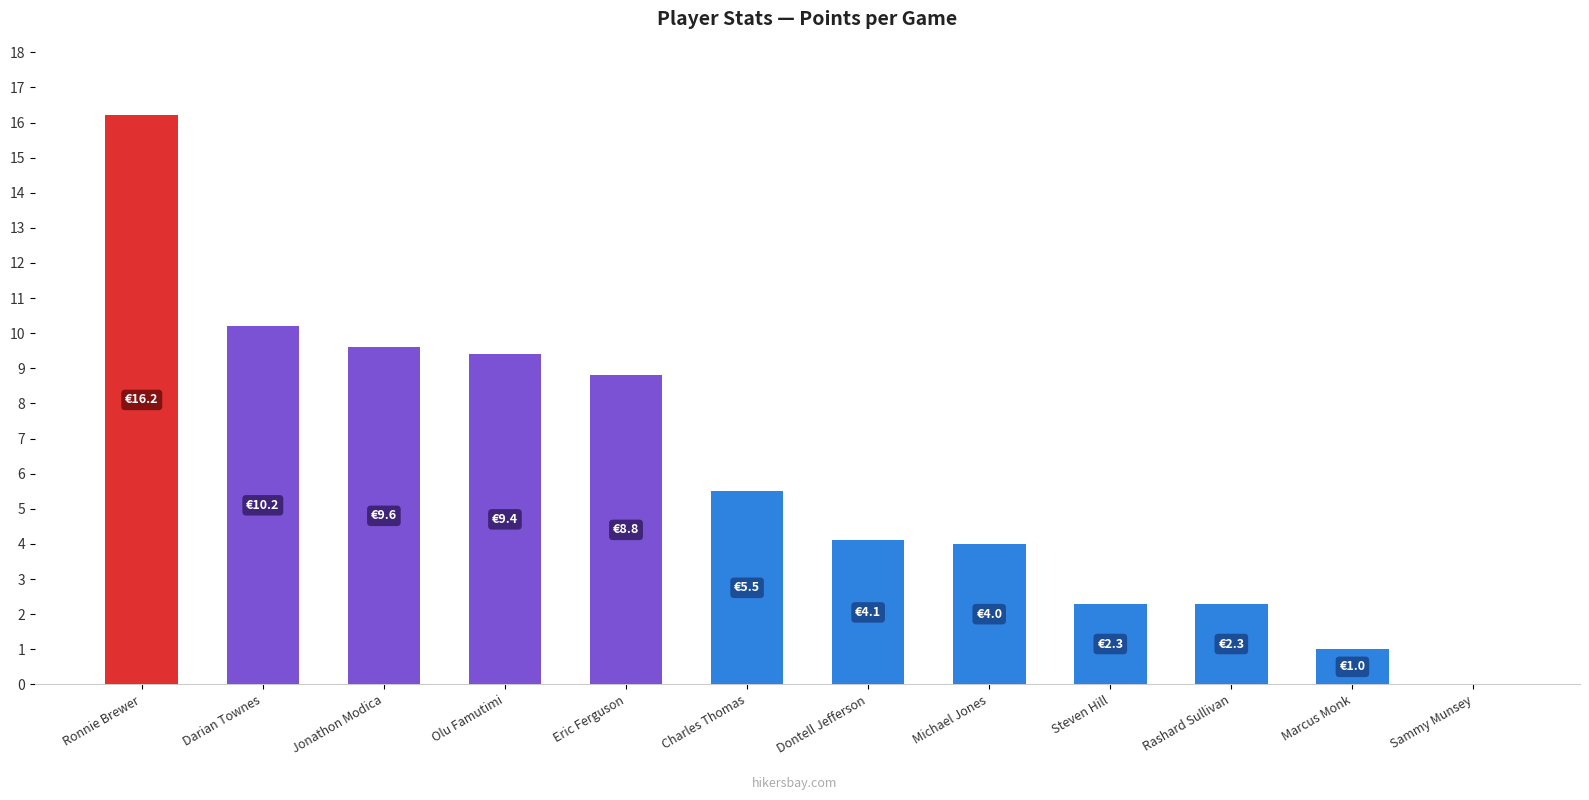

Reading left to right, transcribe all the data shown in this chart.

Ronnie Brewer=16.2	Darian Townes=10.2	Jonathon Modica=9.6	Olu Famutimi=9.4	Eric Ferguson=8.8	Charles Thomas=5.5	Dontell Jefferson=4.1	Michael Jones=4.0	Steven Hill=2.3	Rashard Sullivan=2.3	Marcus Monk=1.0	Sammy Munsey=0.0